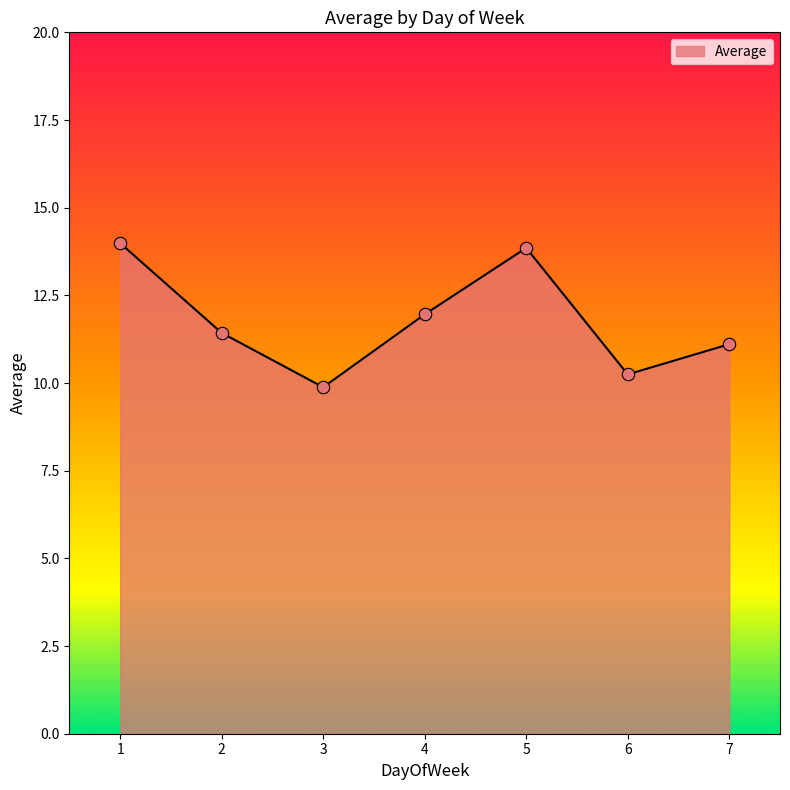

Between 7 and 3, which is larger?

7